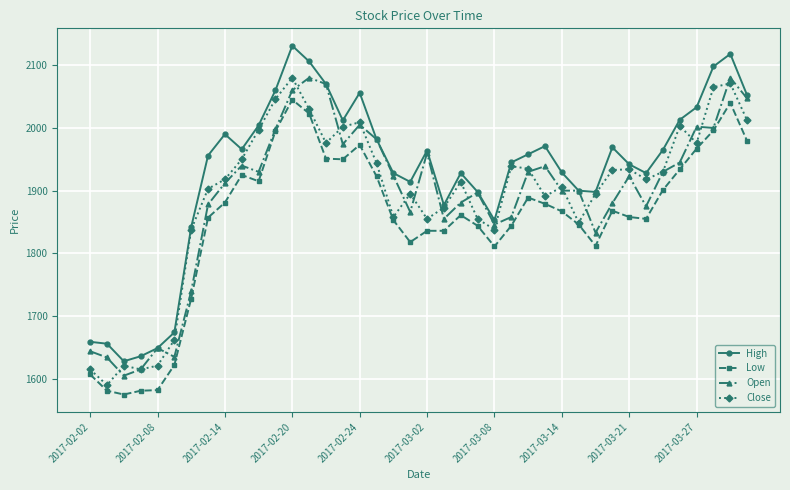

Which series has the largest total across all categories?

High